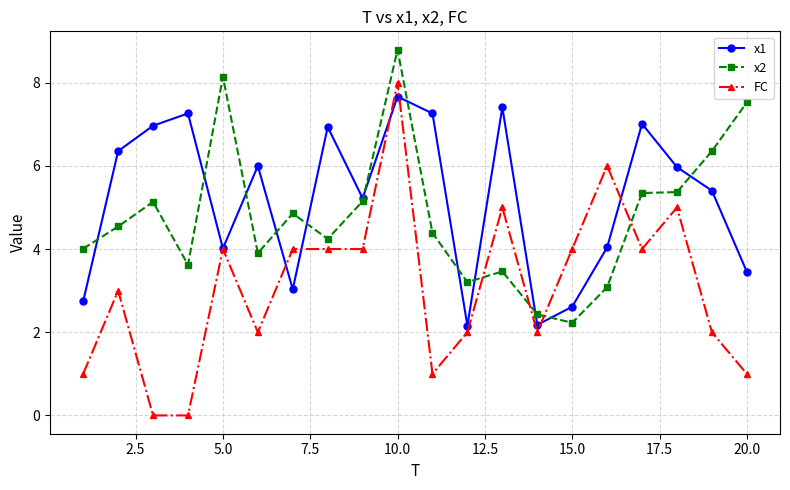

Which series has the largest total across all categories?

x1